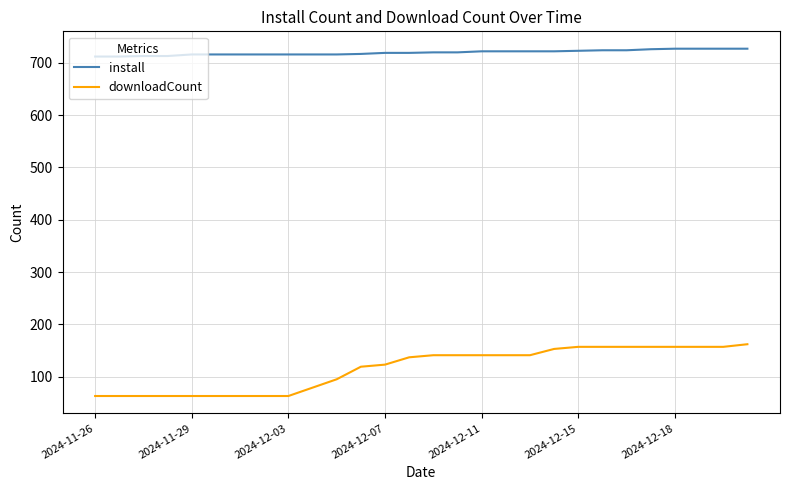

Which series has the largest total across all categories?

install